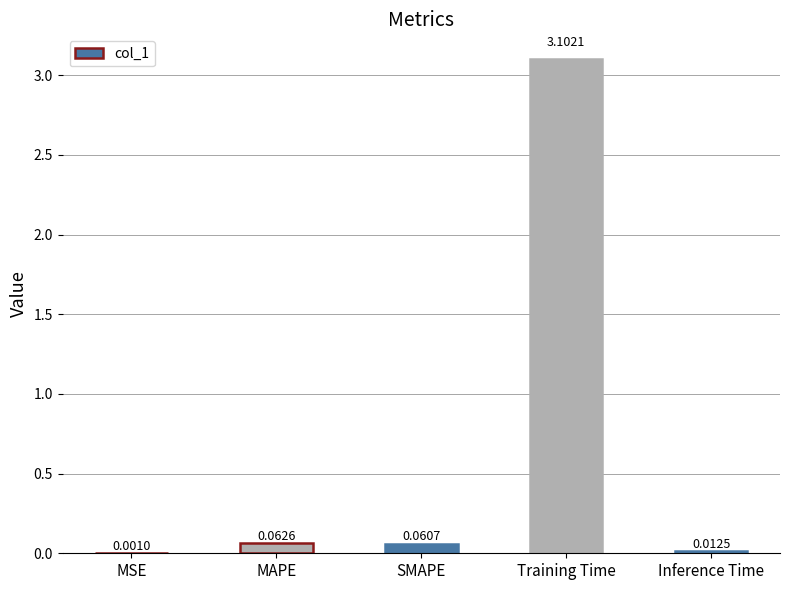

Which has a higher value, Training Time or MSE?

Training Time